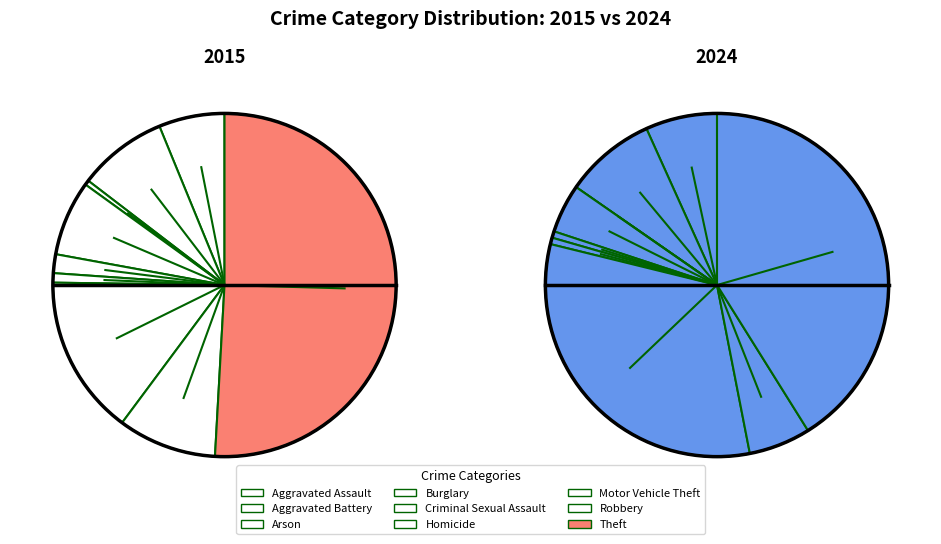

To the nearest percent, what is the average slice percentage?

11%